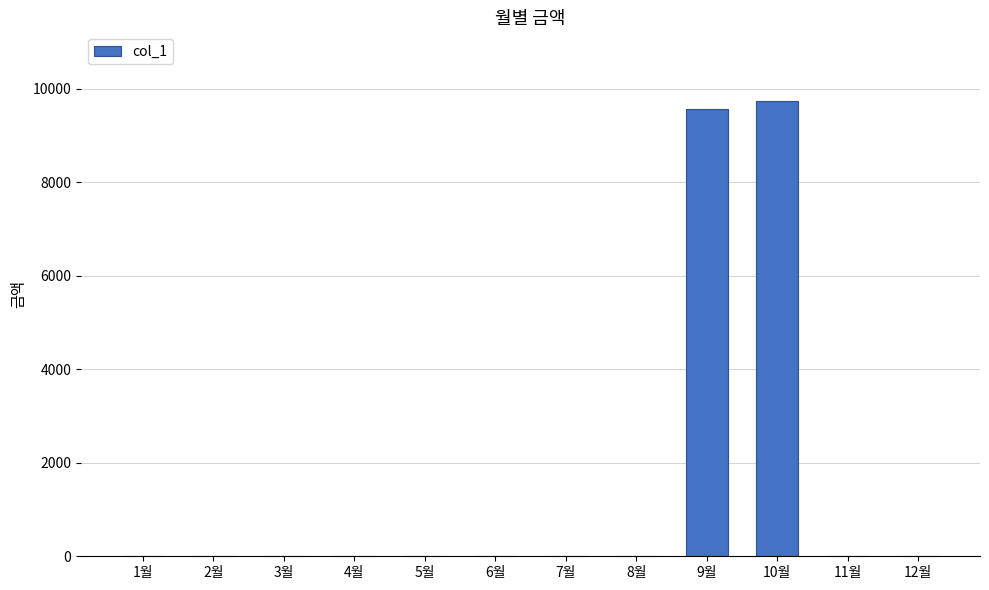

What is the change in value from 3월 to 10월?

+9750